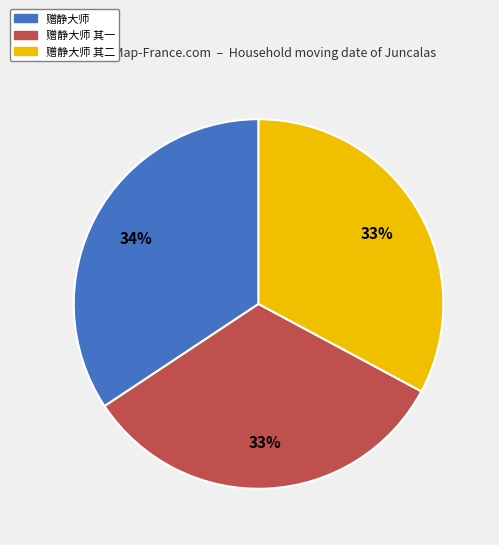

To the nearest percent, what is the difference between the largest and smallest slice percentages?

1%